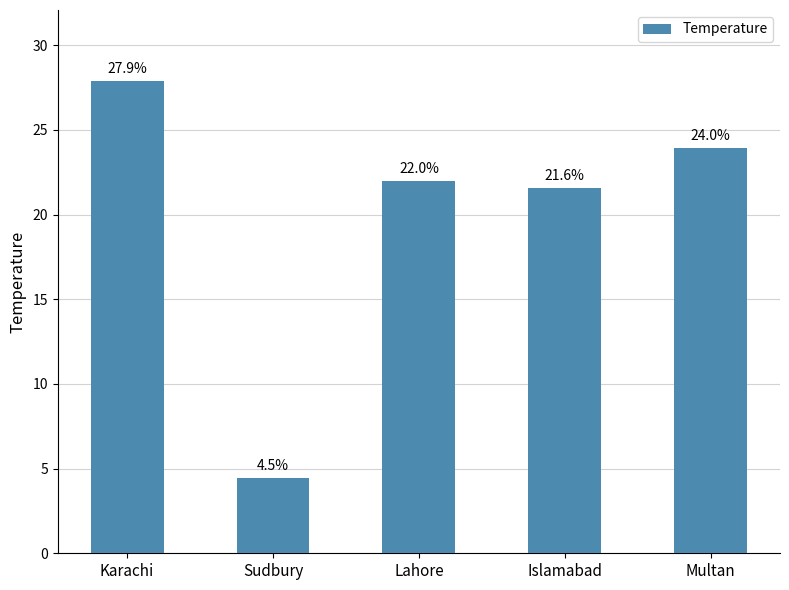

Rank the categories by value from lowest to highest.

Sudbury, Islamabad, Lahore, Multan, Karachi